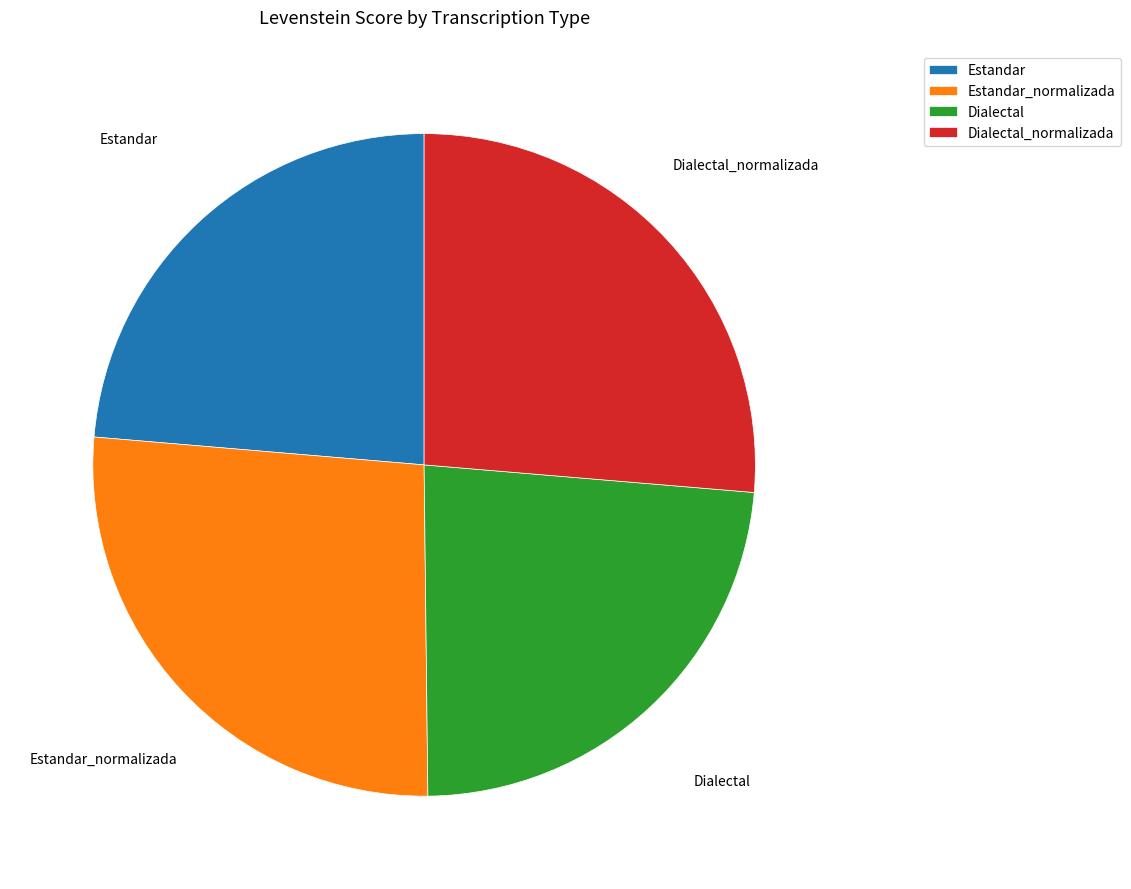

What is the ratio of the value at Dialectal to the value at Estandar?

1.0